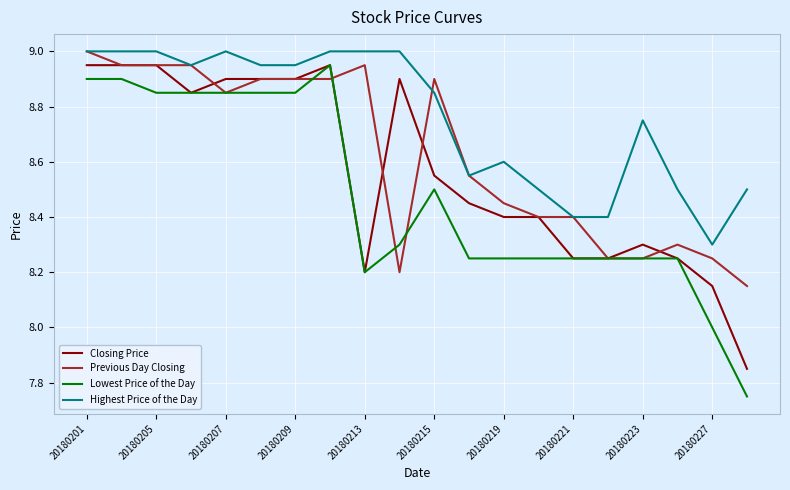

Is this an area chart (filled region under the line)?

No